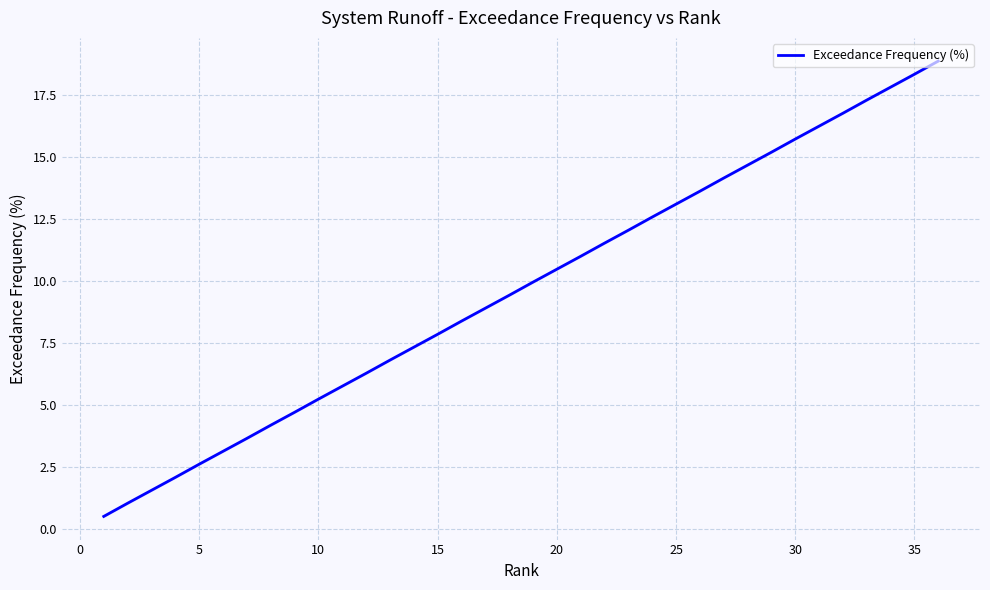

What is the difference between the maximum and minimum values?

18.3